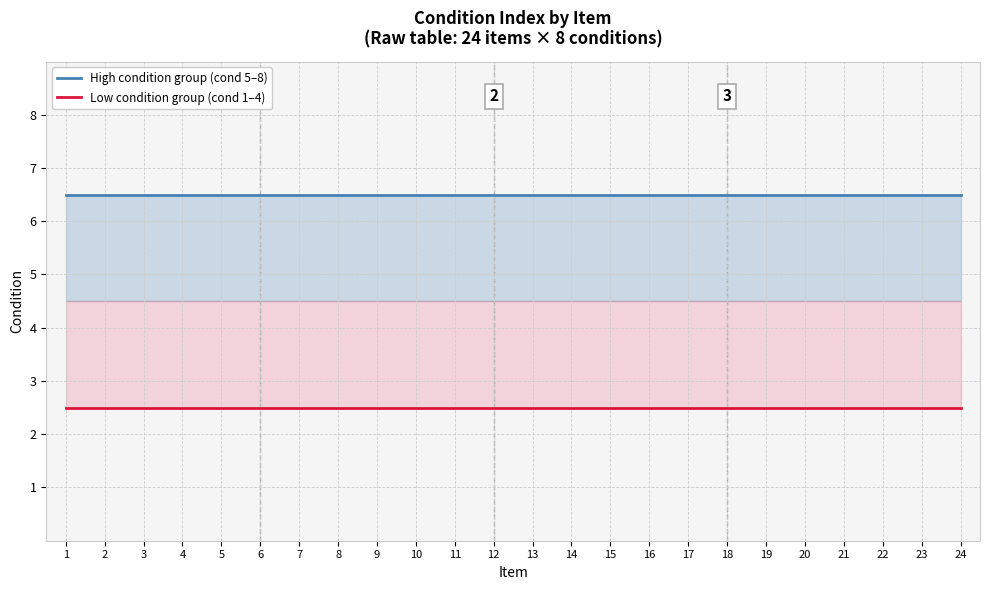

What is the average value of the High condition group (cond 5–8) series?

6.5